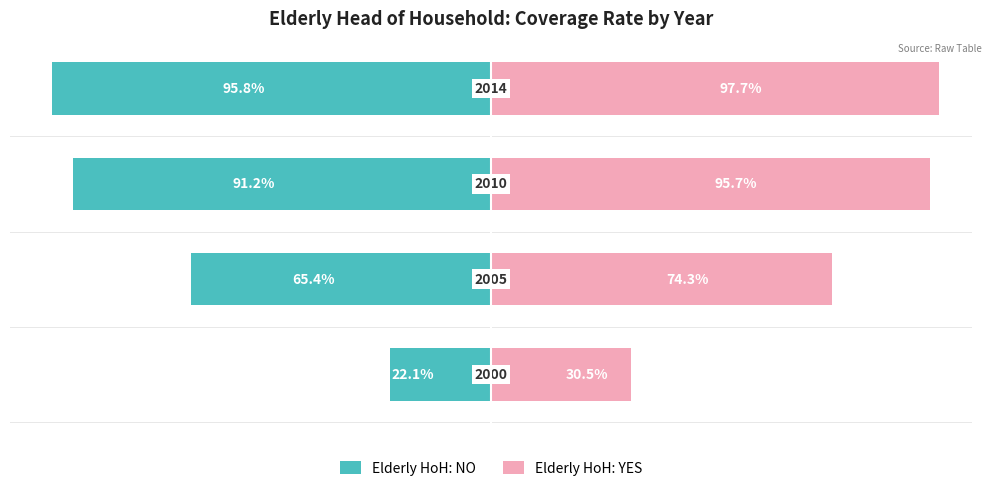

What is the highest value of the Elderly HoH: YES series?

97.7